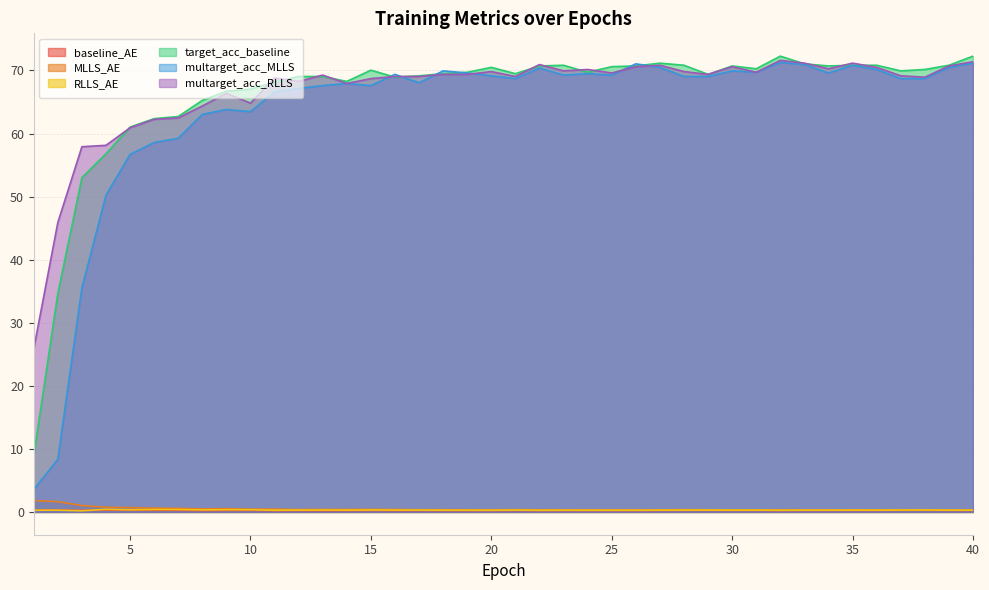

What is the maximum value for multarget_acc_RLLS?

71.6